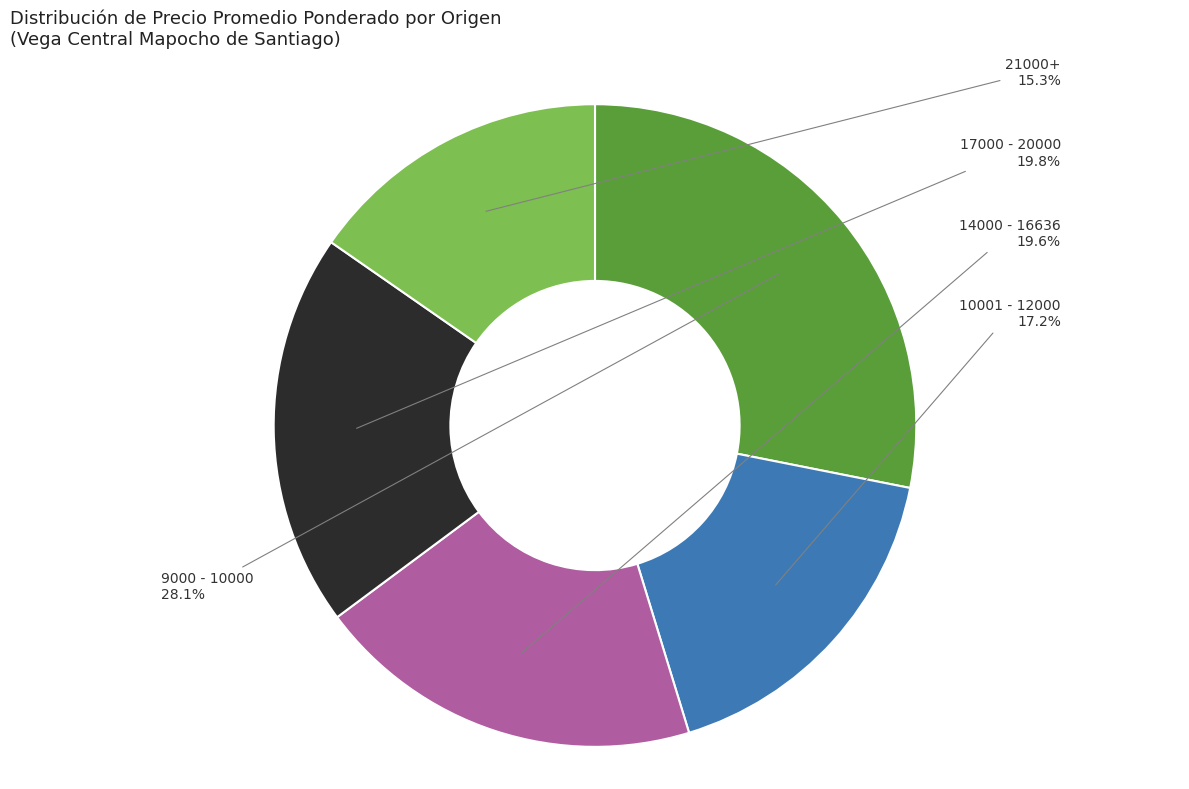

To the nearest percent, what is the average slice percentage?

20%